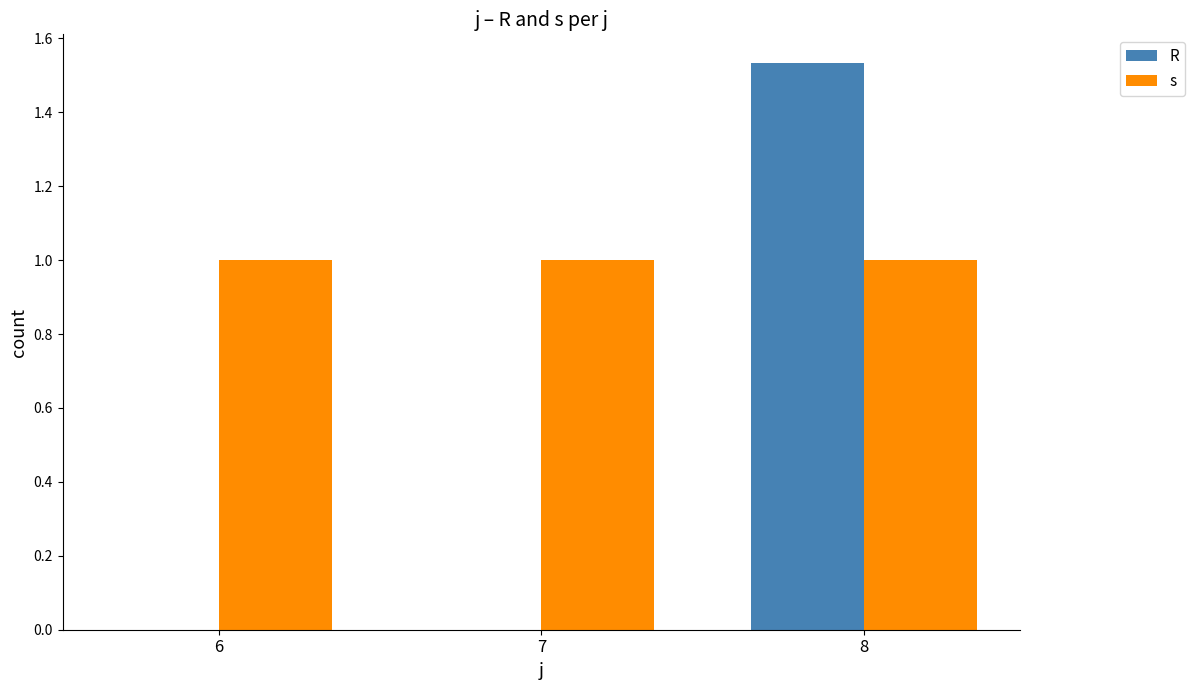

Which series has the largest total across all categories?

s